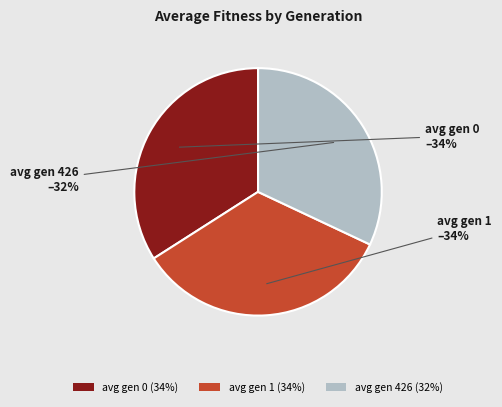

Is it true that avg gen 1 is 34% of the pie?

True